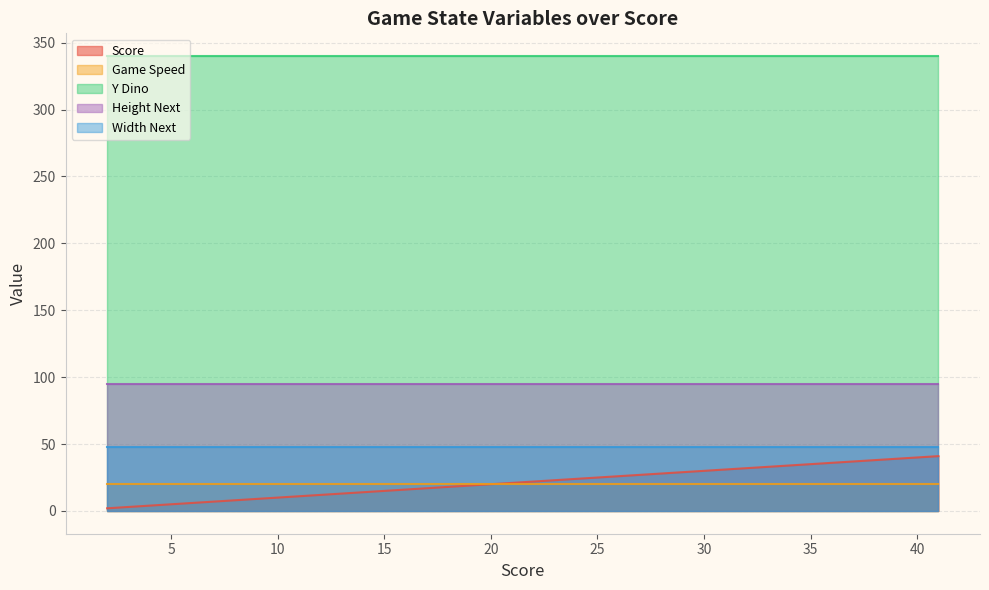

How many lines are shown in the chart?

5